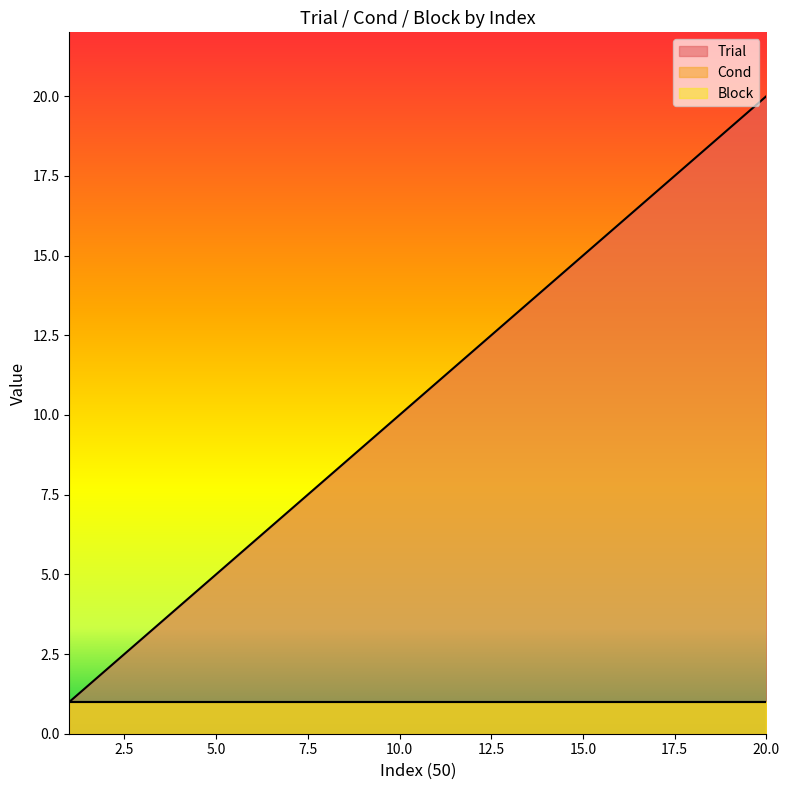

Between 7 and 15, which is larger?

15